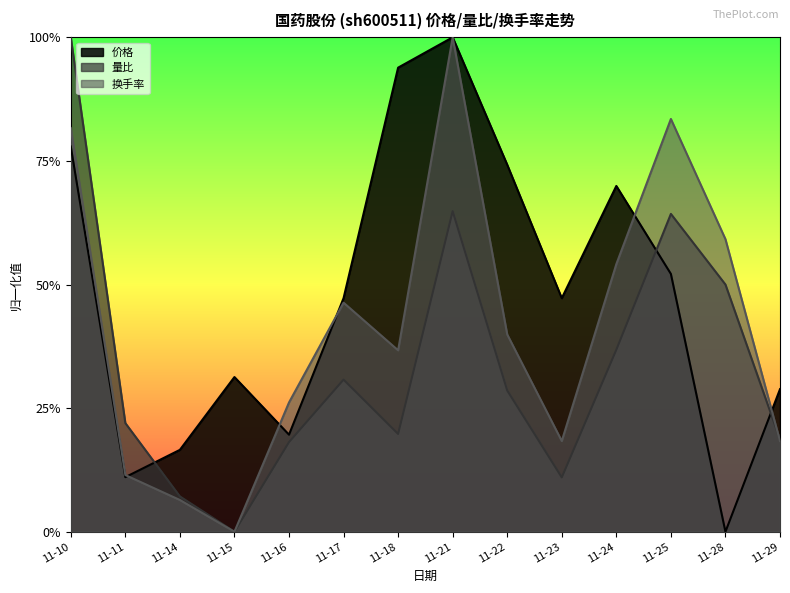

What are all the series names shown in the legend?

价格, 量比, 换手率